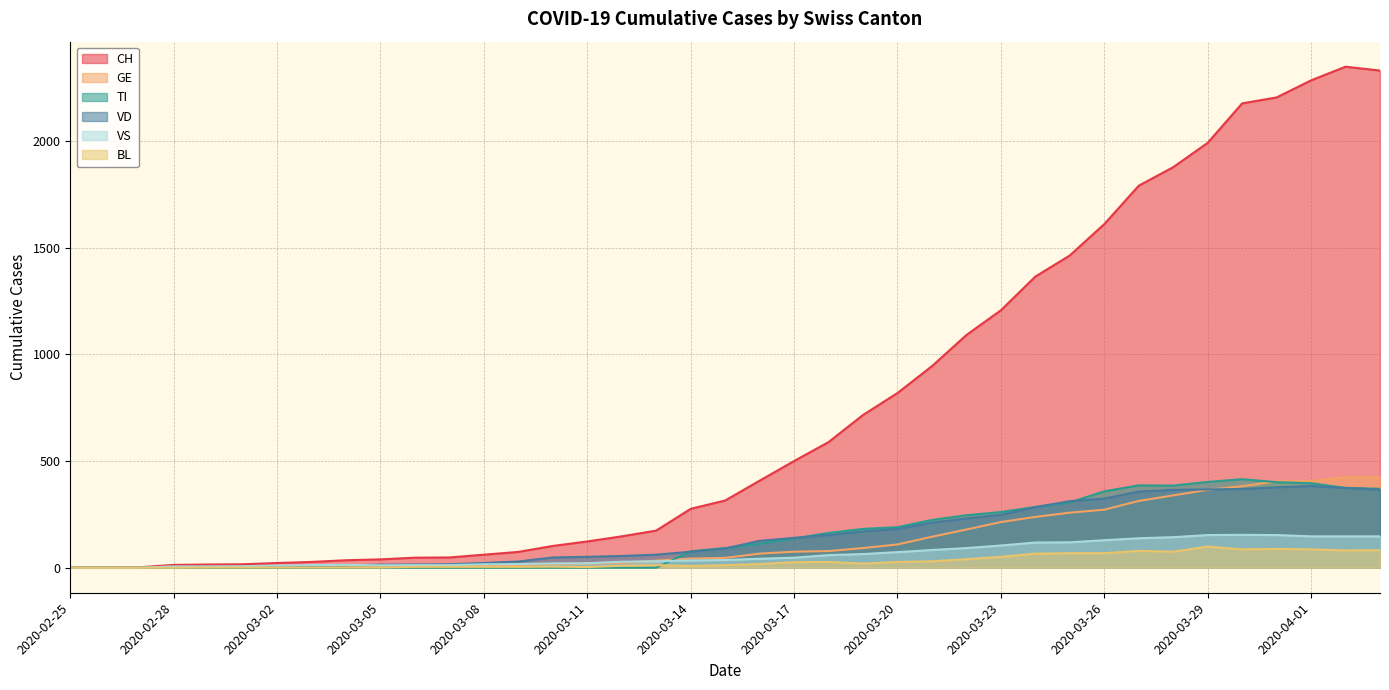

Reading right to left, extract all data points from this chart.

CH: 2020-04-03=2331	2020-04-02=2349	2020-04-01=2285	2020-03-31=2205	2020-03-30=2177	2020-03-29=1992	2020-03-28=1878	2020-03-27=1791	2020-03-26=1611	2020-03-25=1464	2020-03-24=1365	2020-03-23=1207	2020-03-22=1091	2020-03-21=945	2020-03-20=819	2020-03-19=716	2020-03-18=589	2020-03-17=500	2020-03-16=408	2020-03-15=315	2020-03-14=276	2020-03-13=174	2020-03-12=147	2020-03-11=123	2020-03-10=102	2020-03-09=74	2020-03-08=61	2020-03-07=48	2020-03-06=47	2020-03-05=39	2020-03-04=35	2020-03-03=27	2020-03-02=22	2020-03-01=16	2020-02-29=15	2020-02-28=13	2020-02-27=2	2020-02-26=1	2020-02-25=0
TI: 2020-04-03=370	2020-04-02=374	2020-04-01=396	2020-03-31=401	2020-03-30=415	2020-03-29=402	2020-03-28=385	2020-03-27=386	2020-03-26=358	2020-03-25=306	2020-03-24=285	2020-03-23=261	2020-03-22=246	2020-03-21=224	2020-03-20=190	2020-03-19=182	2020-03-18=163	2020-03-17=137	2020-03-16=112	2020-03-15=92	2020-03-14=77	2020-03-13=0	2020-03-12=0	2020-03-11=0	2020-03-10=0	2020-03-09=0	2020-03-08=0	2020-03-07=0	2020-03-06=0	2020-03-05=0	2020-03-04=0	2020-03-03=0	2020-03-02=0	2020-03-01=0	2020-02-29=0	2020-02-28=0	2020-02-27=0	2020-02-26=0	2020-02-25=0
VS: 2020-04-03=147	2020-04-02=147	2020-04-01=147	2020-03-31=153	2020-03-30=154	2020-03-29=153	2020-03-28=143	2020-03-27=138	2020-03-26=129	2020-03-25=119	2020-03-24=118	2020-03-23=104	2020-03-22=92	2020-03-21=83	2020-03-20=73	2020-03-19=64	2020-03-18=59	2020-03-17=47	2020-03-16=42	2020-03-15=36	2020-03-14=34	2020-03-13=30	2020-03-12=28	2020-03-11=21	2020-03-10=20	2020-03-09=17	2020-03-08=16	2020-03-07=12	2020-03-06=12	2020-03-05=11	2020-03-04=13	2020-03-03=12	2020-03-02=10	2020-03-01=7	2020-02-29=6	2020-02-28=6	2020-02-27=0	2020-02-26=0	2020-02-25=0
GE: 2020-04-03=424	2020-04-02=424	2020-04-01=406	2020-03-31=405	2020-03-30=382	2020-03-29=365	2020-03-28=339	2020-03-27=313	2020-03-26=272	2020-03-25=258	2020-03-24=238	2020-03-23=214	2020-03-22=179	2020-03-21=145	2020-03-20=109	2020-03-19=92	2020-03-18=78	2020-03-17=75	2020-03-16=66	2020-03-15=46	2020-03-14=43	2020-03-13=33	2020-03-12=23	2020-03-11=20	2020-03-10=18	2020-03-09=13	2020-03-08=9	2020-03-07=7	2020-03-06=7	2020-03-05=5	2020-03-04=4	2020-03-03=4	2020-03-02=3	2020-03-01=3	2020-02-29=3	2020-02-28=2	2020-02-27=1	2020-02-26=1	2020-02-25=0
VD: 2020-04-03=366	2020-04-02=374	2020-04-01=383	2020-03-31=377	2020-03-30=369	2020-03-29=367	2020-03-28=365	2020-03-27=357	2020-03-26=324	2020-03-25=312	2020-03-24=284	2020-03-23=248	2020-03-22=231	2020-03-21=211	2020-03-20=182	2020-03-19=170	2020-03-18=153	2020-03-17=140	2020-03-16=126	2020-03-15=90	2020-03-14=75	2020-03-13=61	2020-03-12=55	2020-03-11=51	2020-03-10=48	2020-03-09=29	2020-03-08=22	2020-03-07=16	2020-03-06=15	2020-03-05=14	2020-03-04=11	2020-03-03=8	2020-03-02=6	2020-03-01=4	2020-02-29=4	2020-02-28=4	2020-02-27=0	2020-02-26=0	2020-02-25=0
BL: 2020-04-03=82	2020-04-02=81	2020-04-01=86	2020-03-31=88	2020-03-30=86	2020-03-29=99	2020-03-28=75	2020-03-27=79	2020-03-26=68	2020-03-25=68	2020-03-24=66	2020-03-23=51	2020-03-22=40	2020-03-21=30	2020-03-20=27	2020-03-19=19	2020-03-18=27	2020-03-17=26	2020-03-16=17	2020-03-15=12	2020-03-14=8	2020-03-13=12	2020-03-12=9	2020-03-11=3	2020-03-10=5	2020-03-09=4	2020-03-08=4	2020-03-07=4	2020-03-06=4	2020-03-05=1	2020-03-04=1	2020-03-03=1	2020-03-02=1	2020-03-01=1	2020-02-29=1	2020-02-28=0	2020-02-27=0	2020-02-26=0	2020-02-25=0